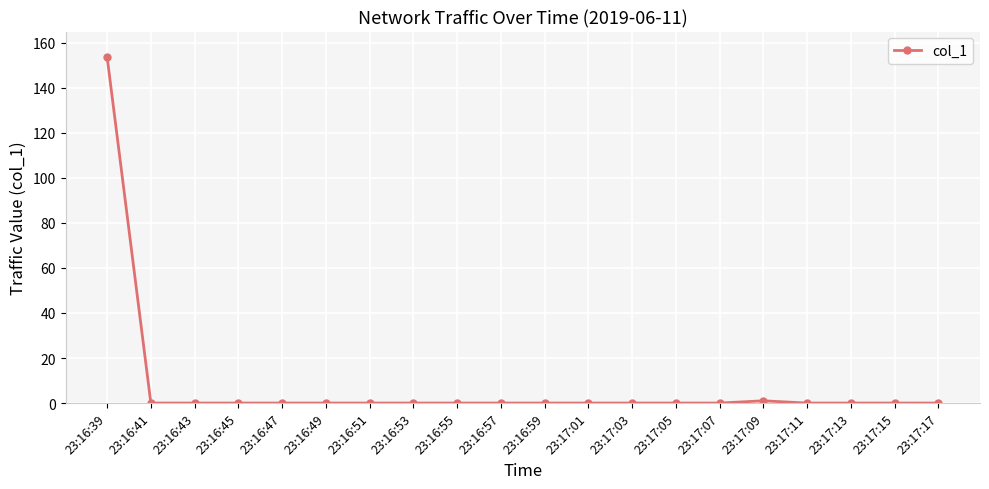

Reading left to right, extract all data points from this chart.

153.8	0.0	0.0	0.0	0.0	0.0	0.0	0.0	0.0	0.0	0.0	0.0	0.0	0.0	0.0	1.0	0.0	0.0	0.0	0.0